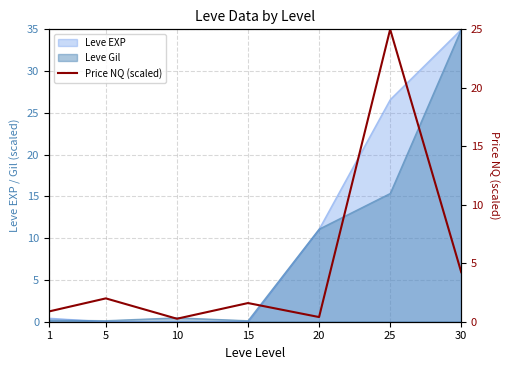

How many lines are shown in the chart?

1